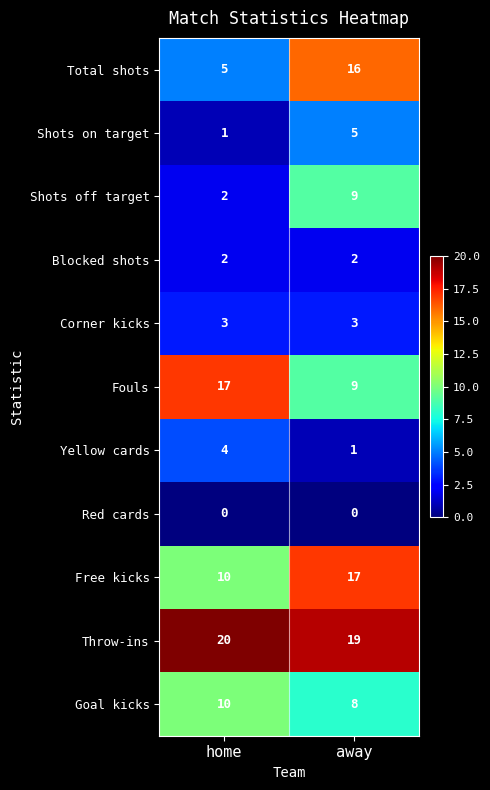

Read the Total shots value at away.

16